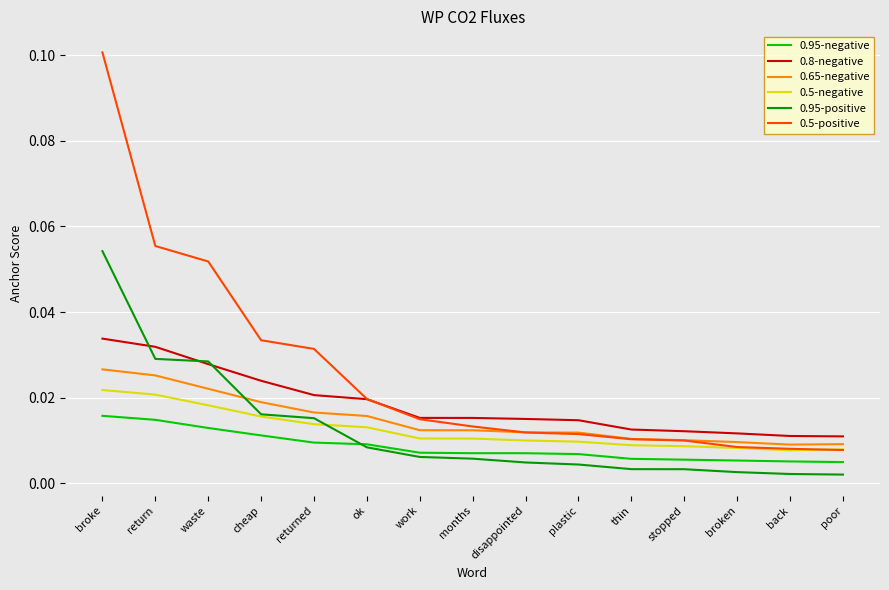

At which label does 0.65-negative reach its peak?

broke